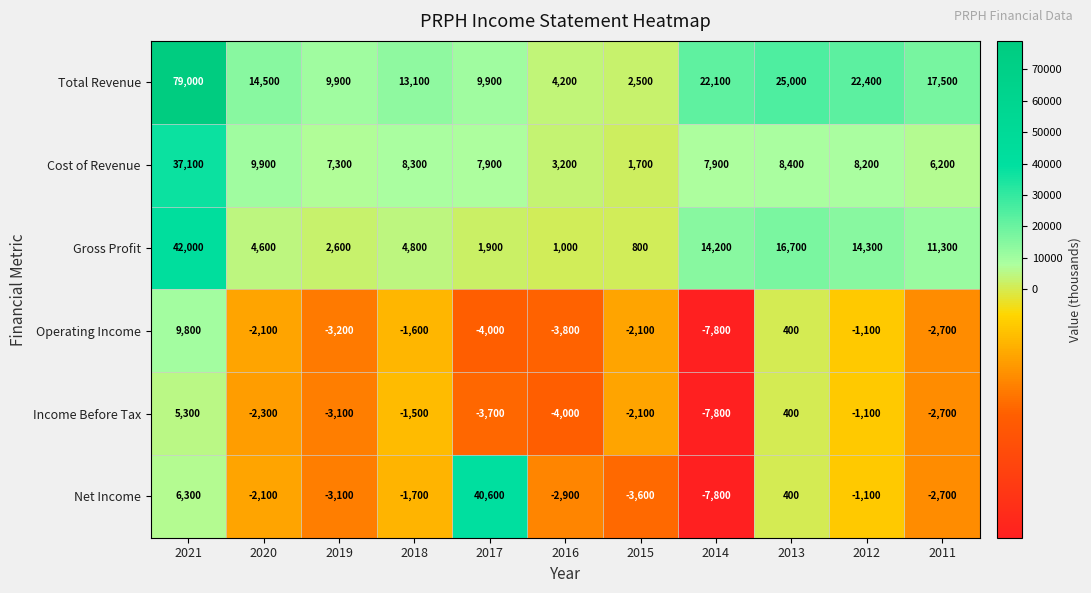

How many data points in Cost of Revenue are less than 7900?

4